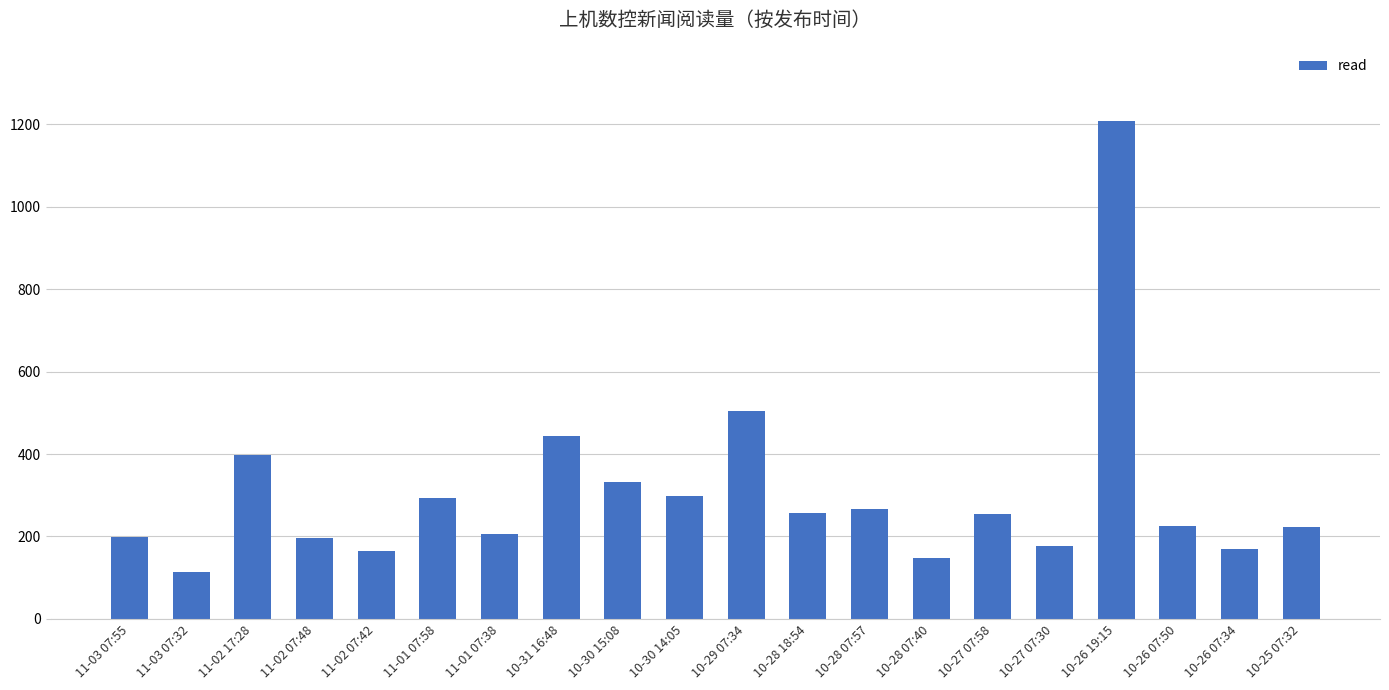

How many bars are there in total?

20